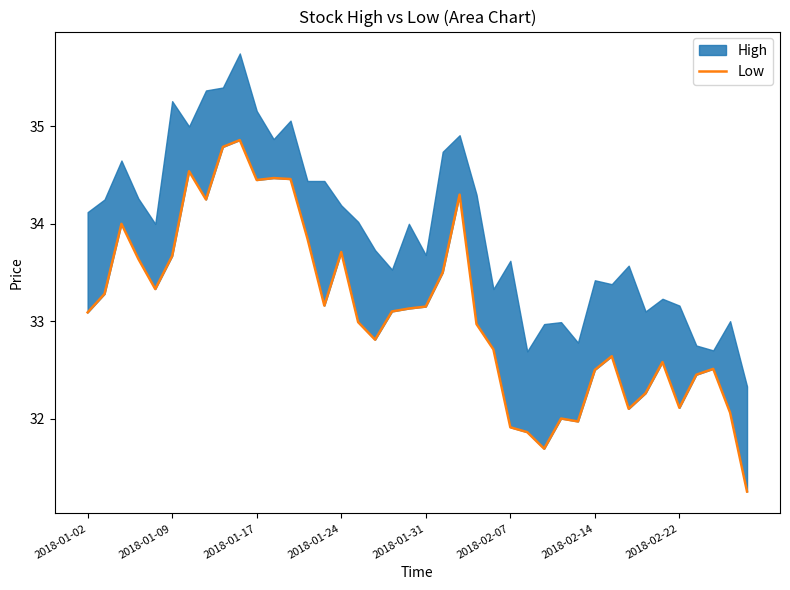

How many lines are shown in the chart?

1